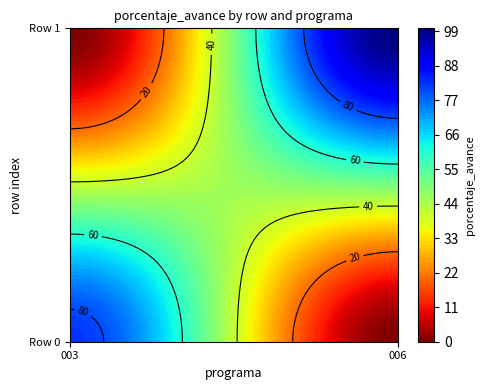

List the labels in order of 003: ADMINISTRACION value, largest first.

0, 1